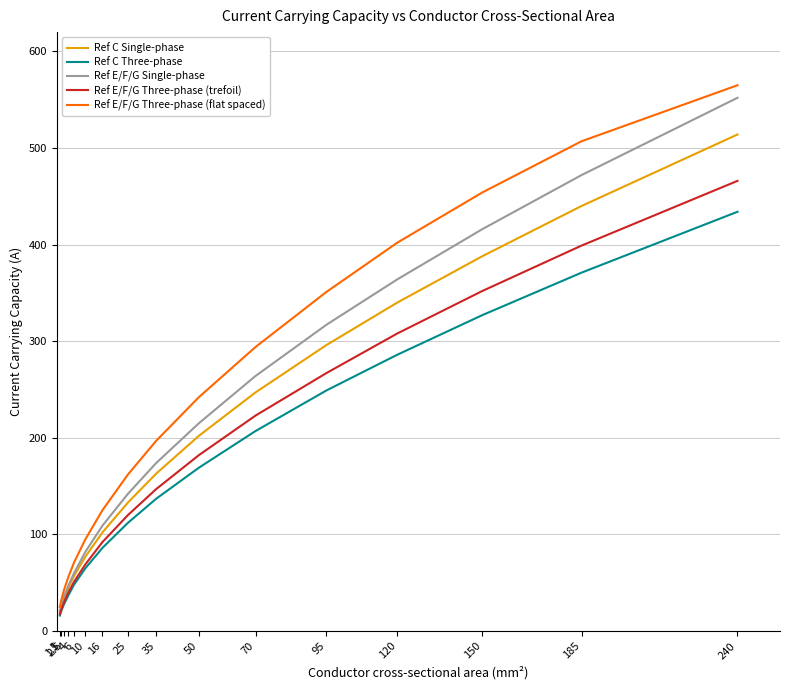

List the labels in order of Ref E/F/G Three-phase (trefoil) value, largest first.

240, 185, 150, 120, 95, 70, 50, 35, 25, 16, 10, 6, 4, 2.5, 1.5, 1